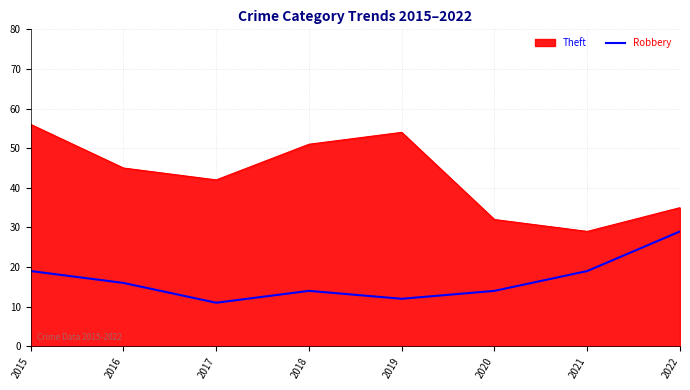

True or false: Theft has a value of 54 at 2019.

True